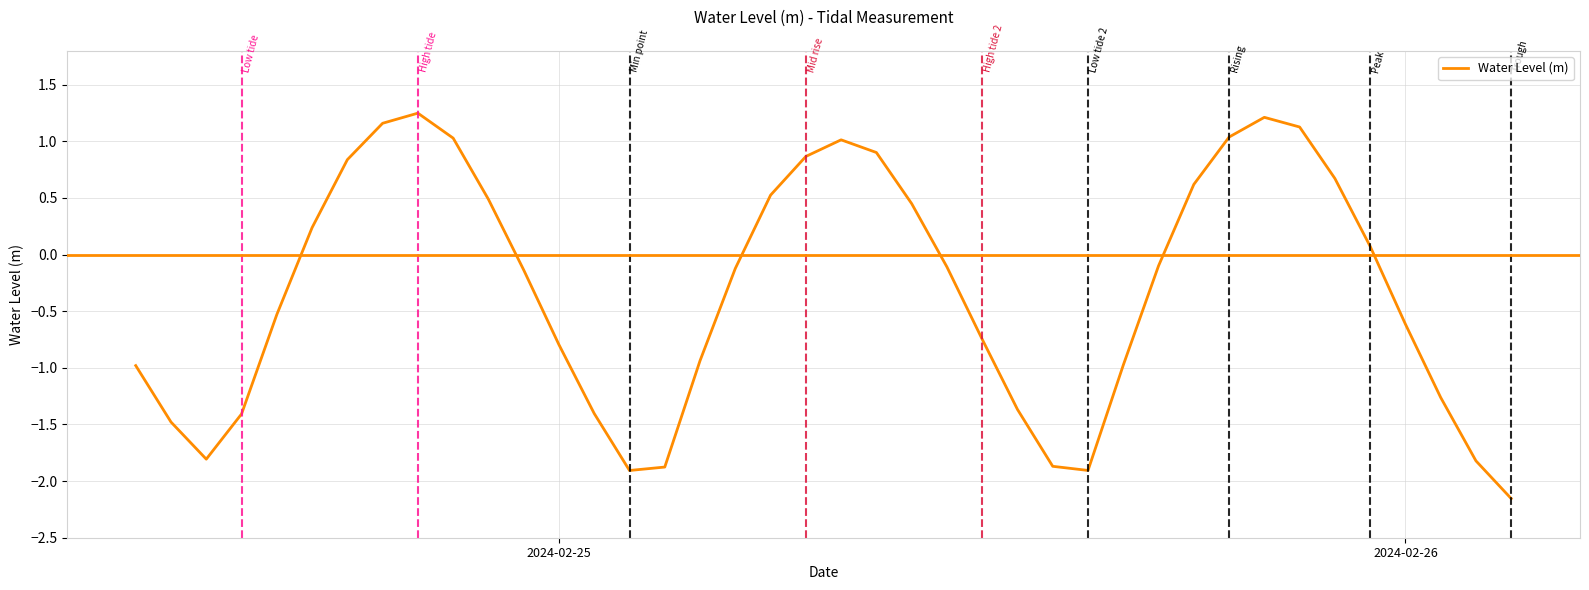

What is the difference between the maximum and minimum values?

3.4